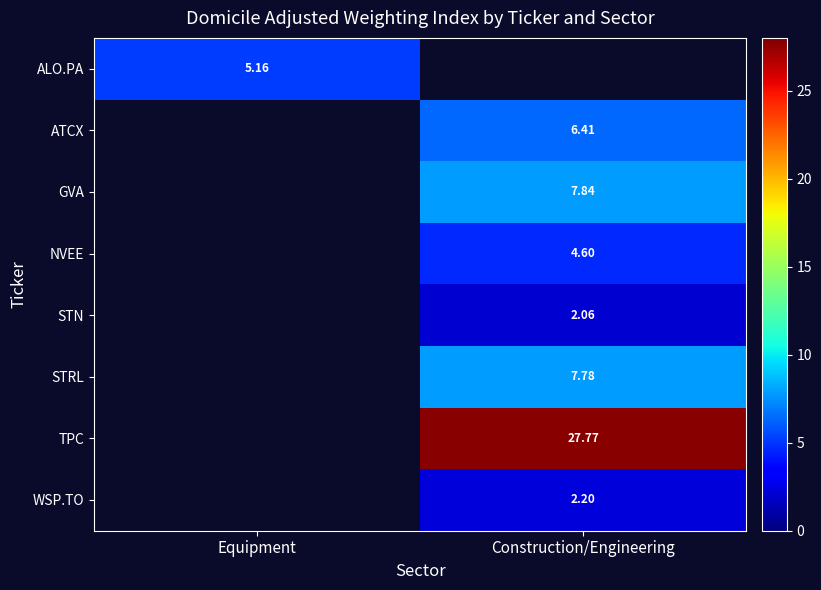

Count the number of categories in the chart.

2